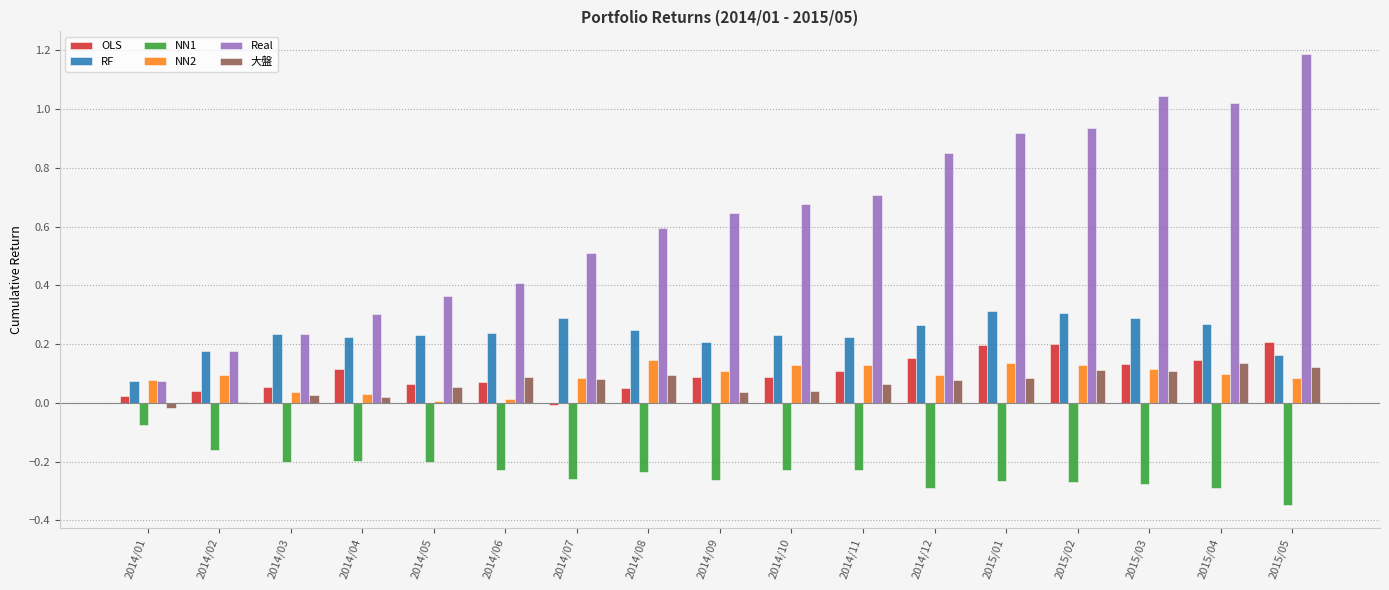

Is the value of RF at 2015/02 greater than the value of Real at 2014/07?

No